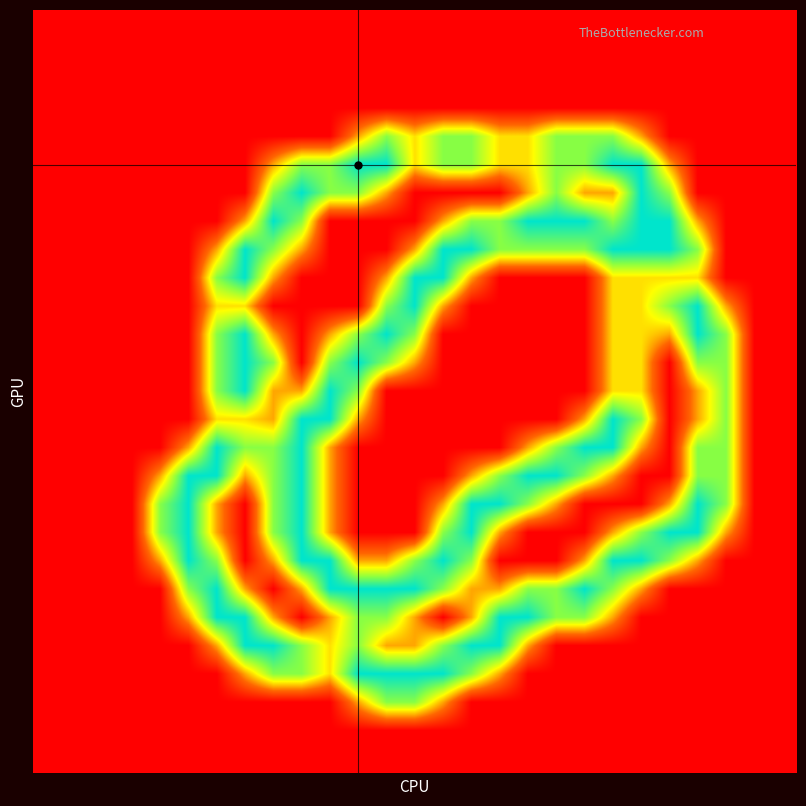

How many data points does each series have?

27